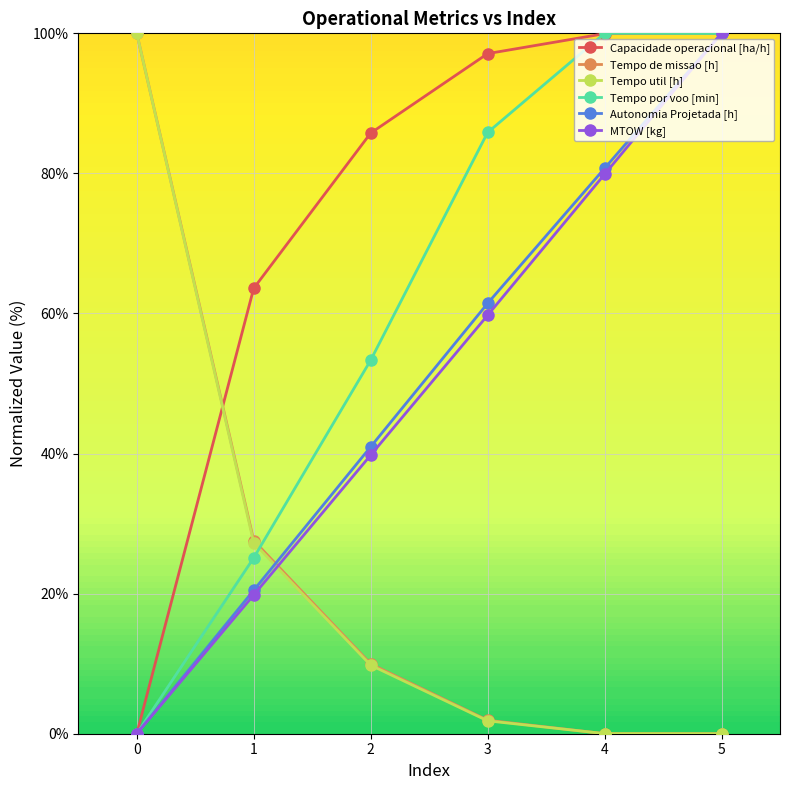

How many intersections are there between Tempo de missao [h] and MTOW [kg]?

1